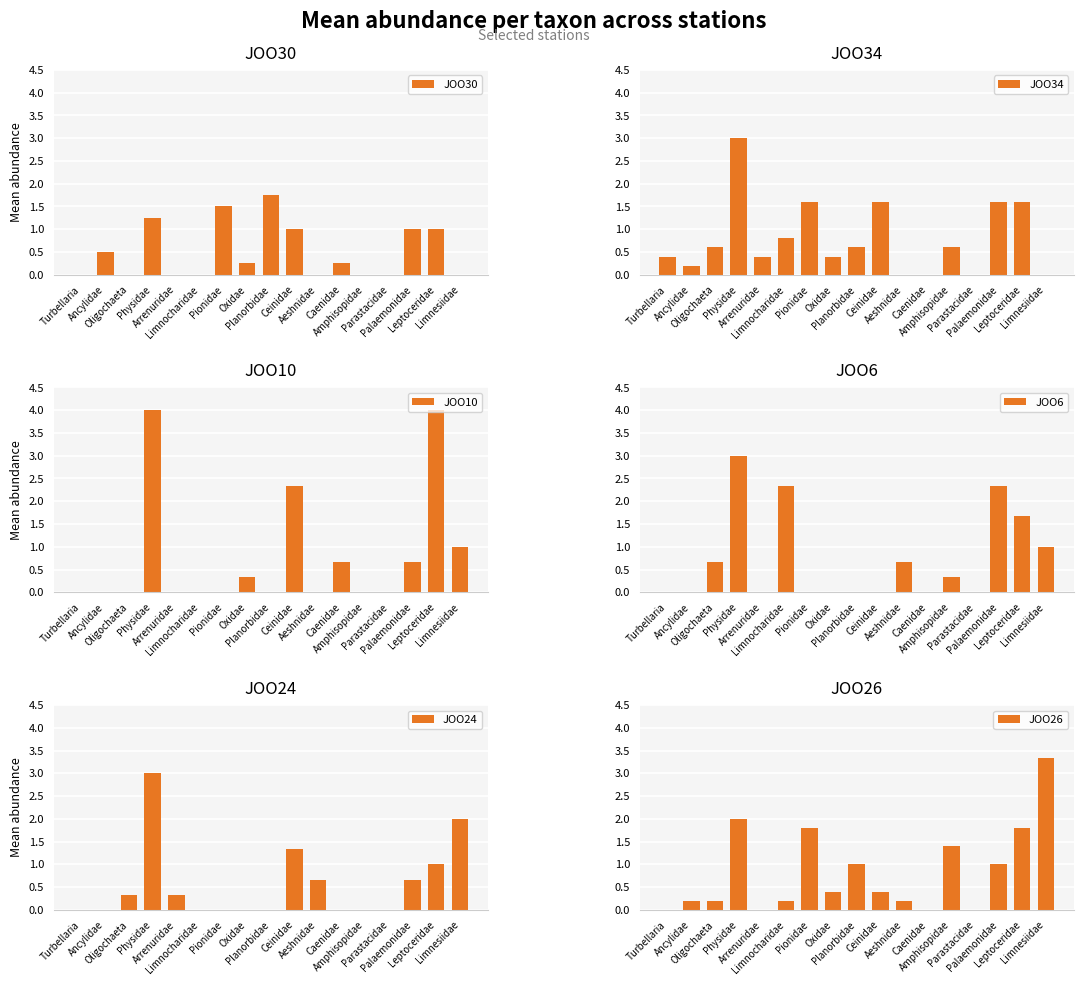

Which series changed the most between Ancylidae and Palaemonidae?

JOO6